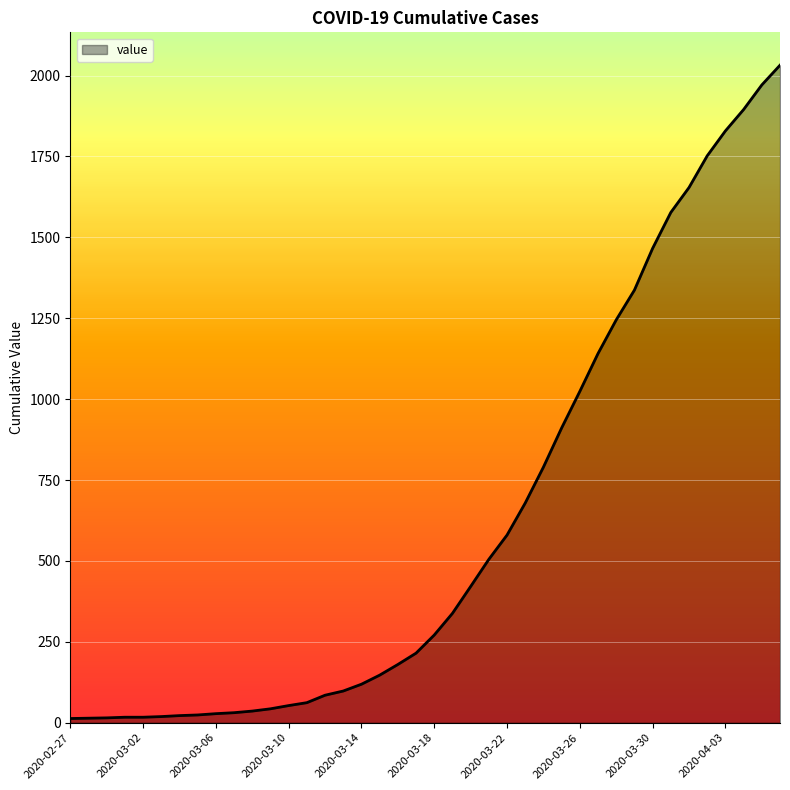

What is the maximum value shown in the chart?

2032